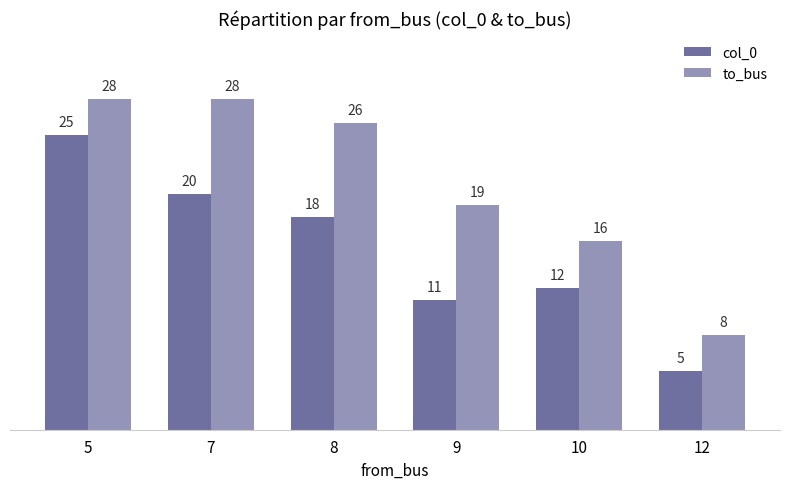

What value does the to_bus series have at 5, to the nearest 10?

30